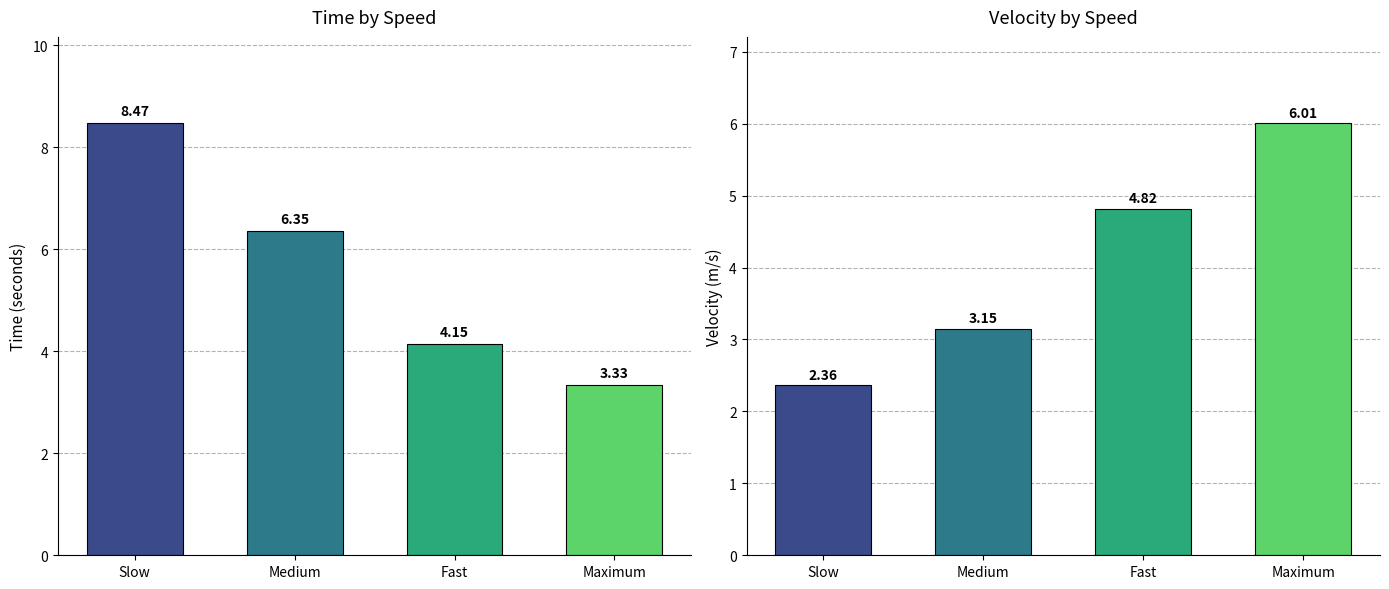

How many data points in Time are less than 6?

2